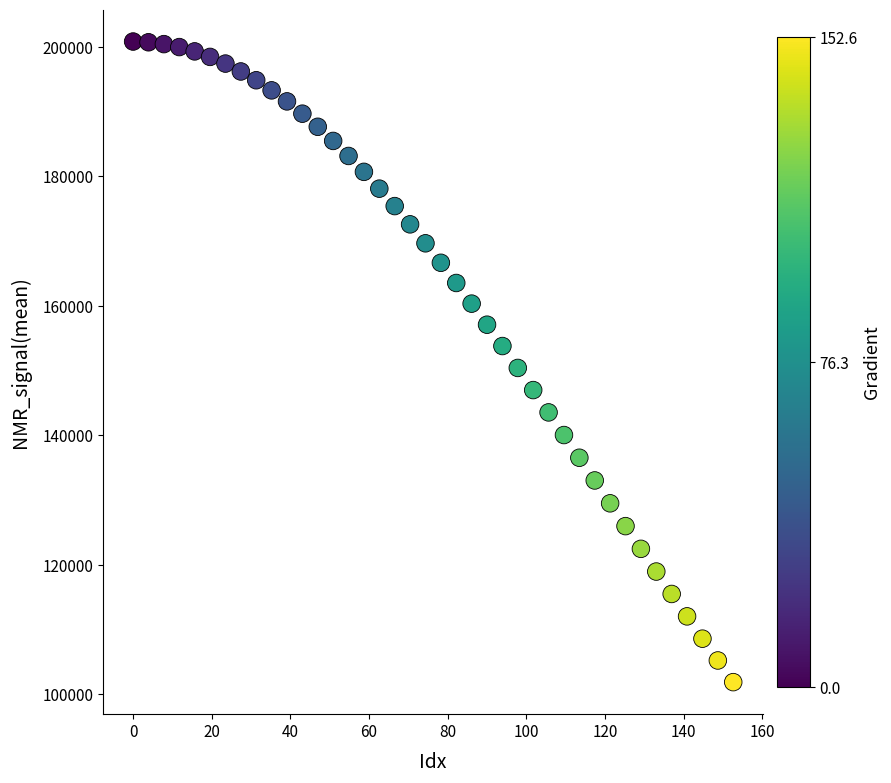

What is the range of Y values (max minus min)?

98953.1